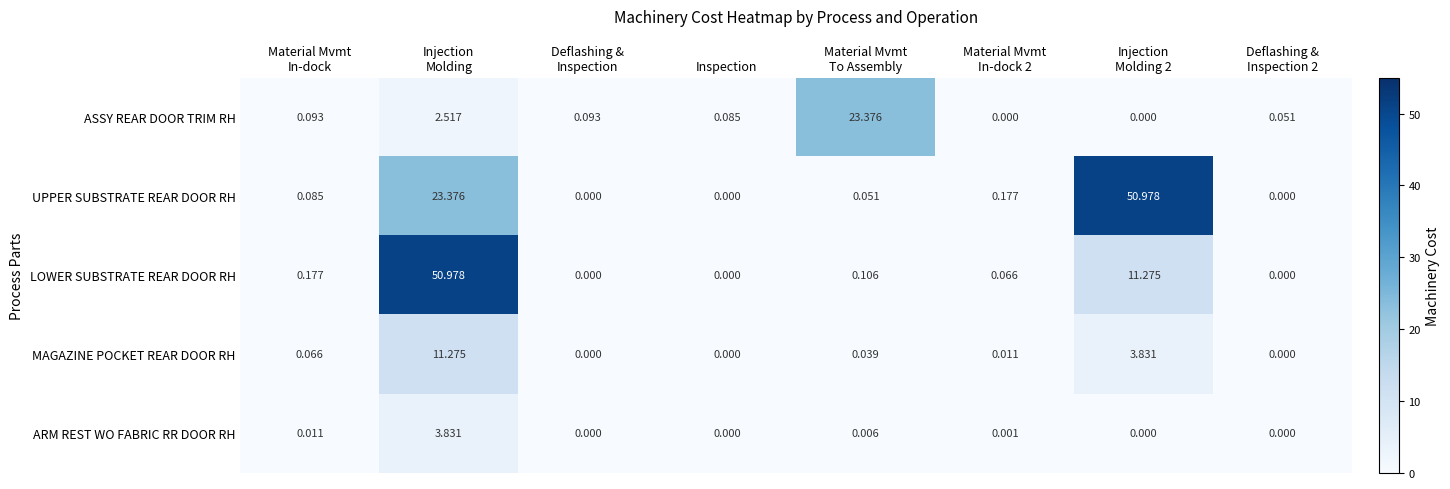

Which series has the largest total across all categories?

UPPER SUBSTRATE REAR DOOR RH